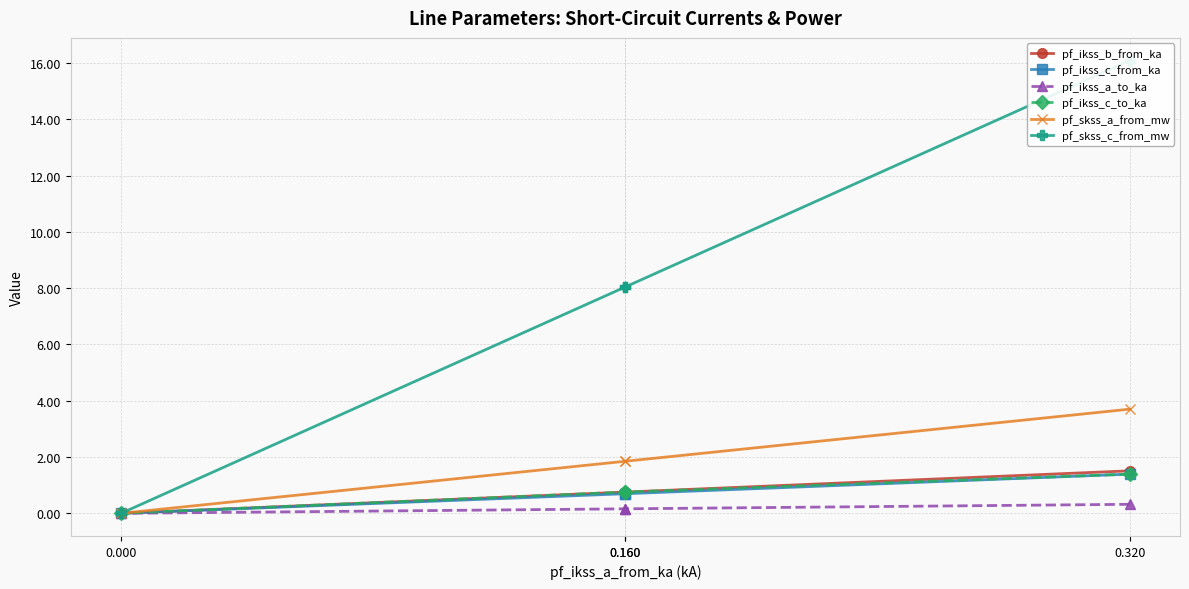

What is the average value of the pf_ikss_c_from_ka series?

0.7